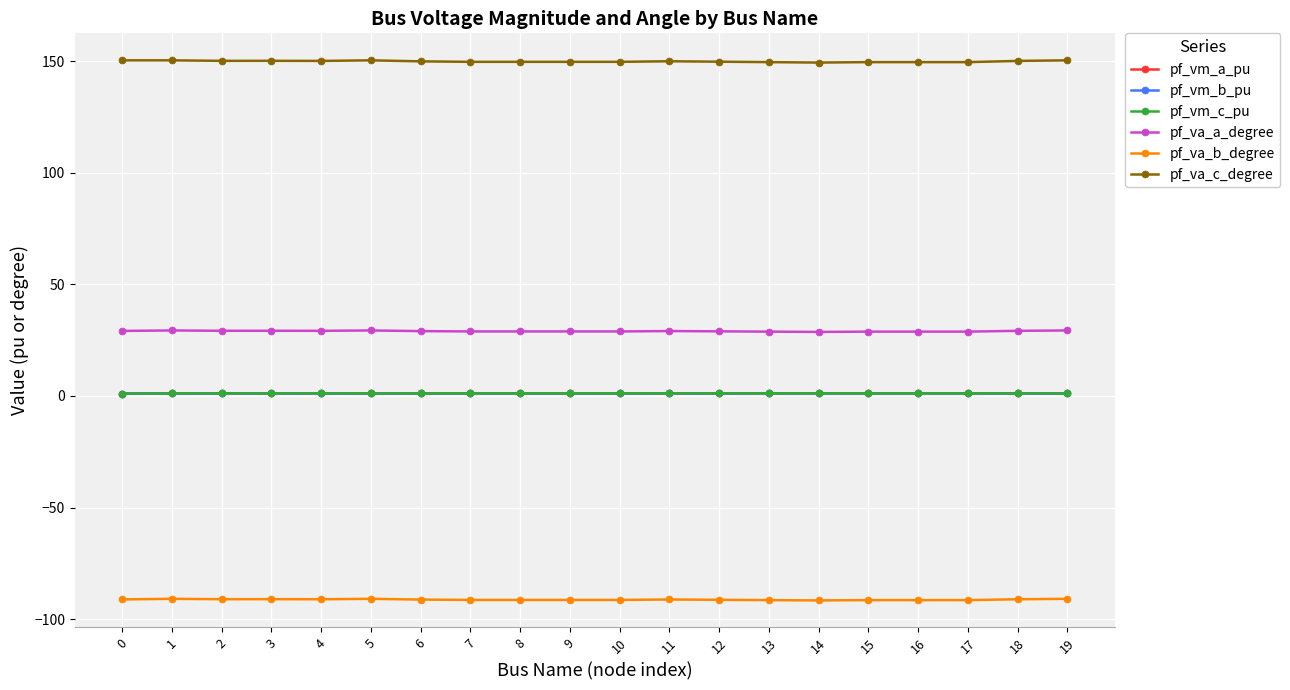

Count the number of data series in this chart.

6